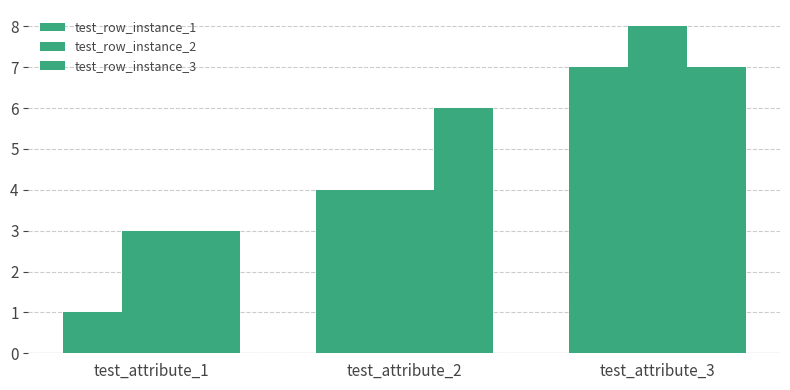

Count the test_row_instance_2 values in the range 3 to 8.

3